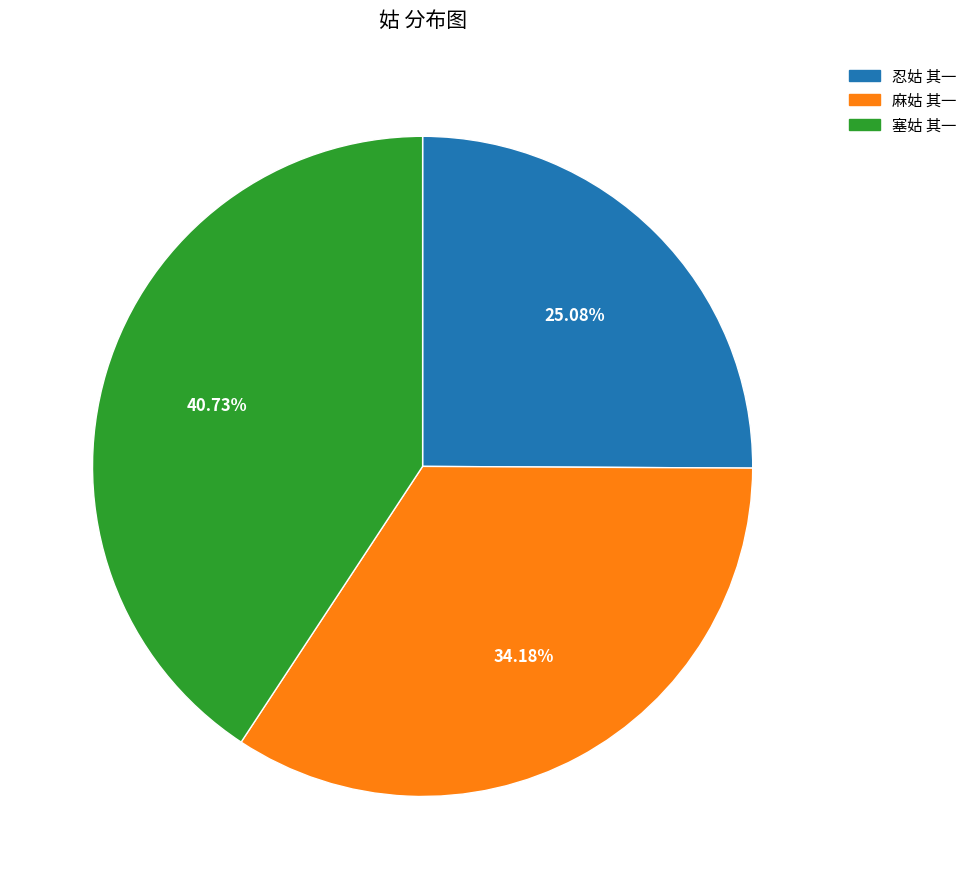

What percentage do 忍姑 其一 and 麻姑 其一 together represent?

59.3%